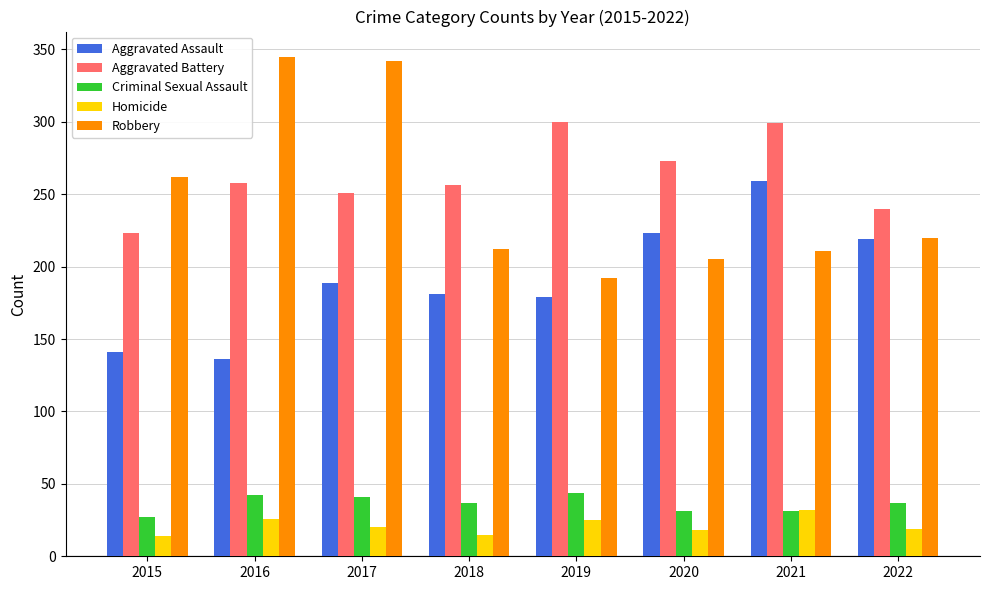

What is the lowest value of the Aggravated Assault series?

136